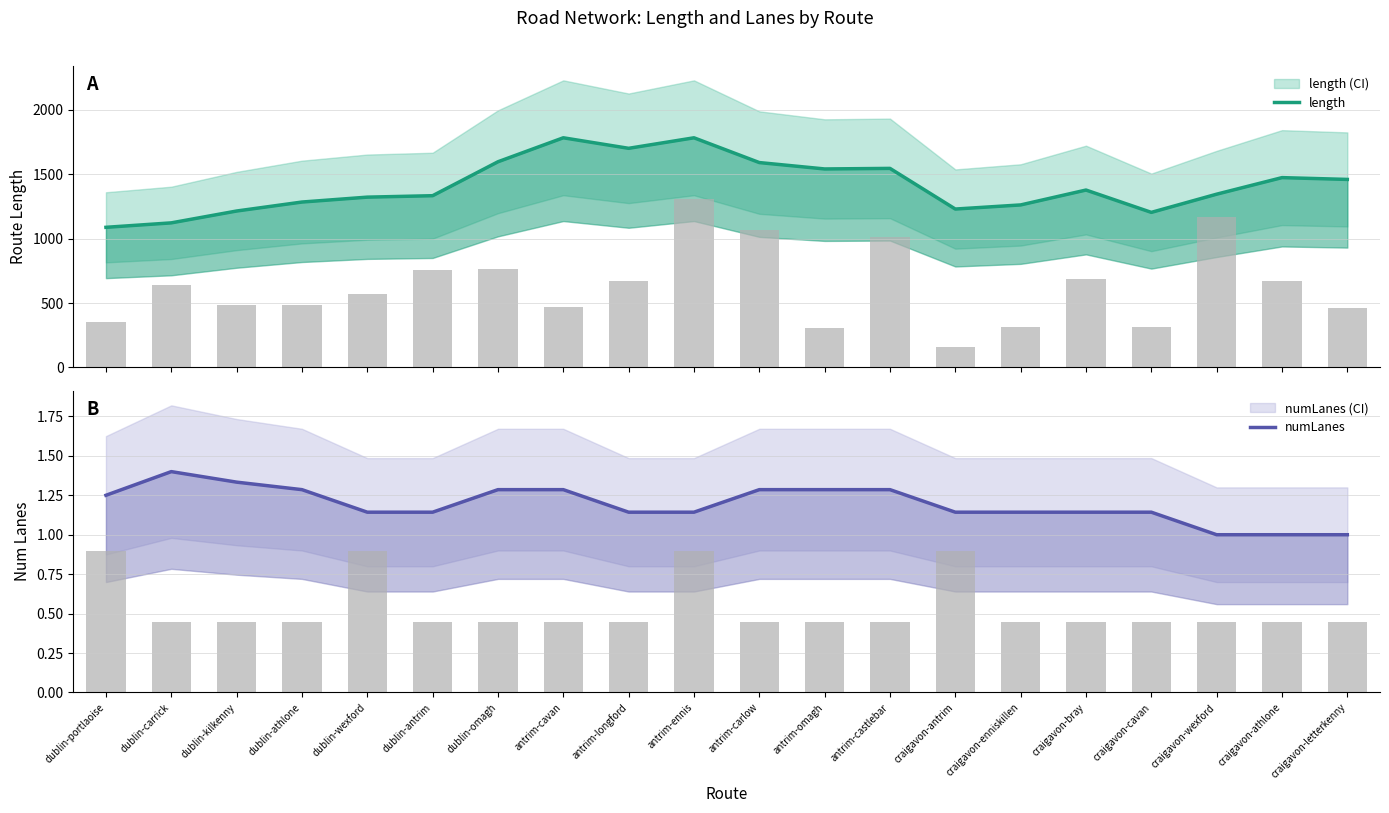

Which series has the largest range (max minus min)?

length